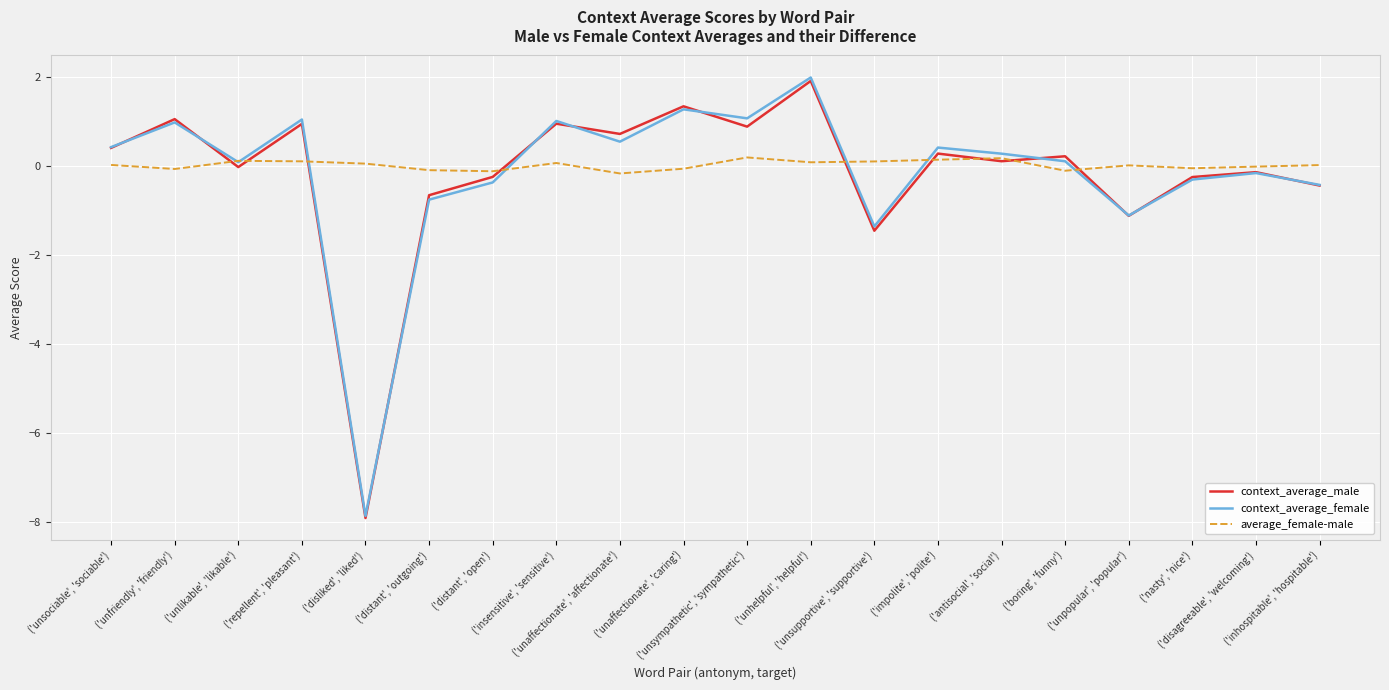

What is the sum of the context_average_male values at ('unhelpful', 'helpful') and ('unaffectionate', 'affectionate')?

2.6